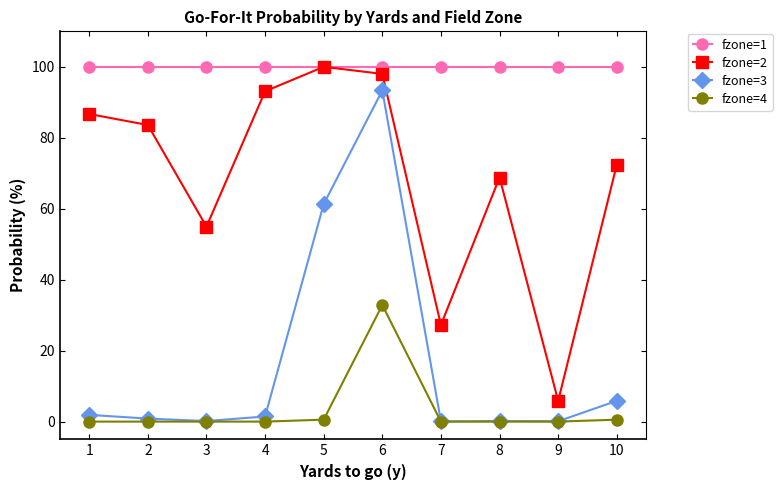

True or false: fzone=3 and fzone=2 cross at least once.

False